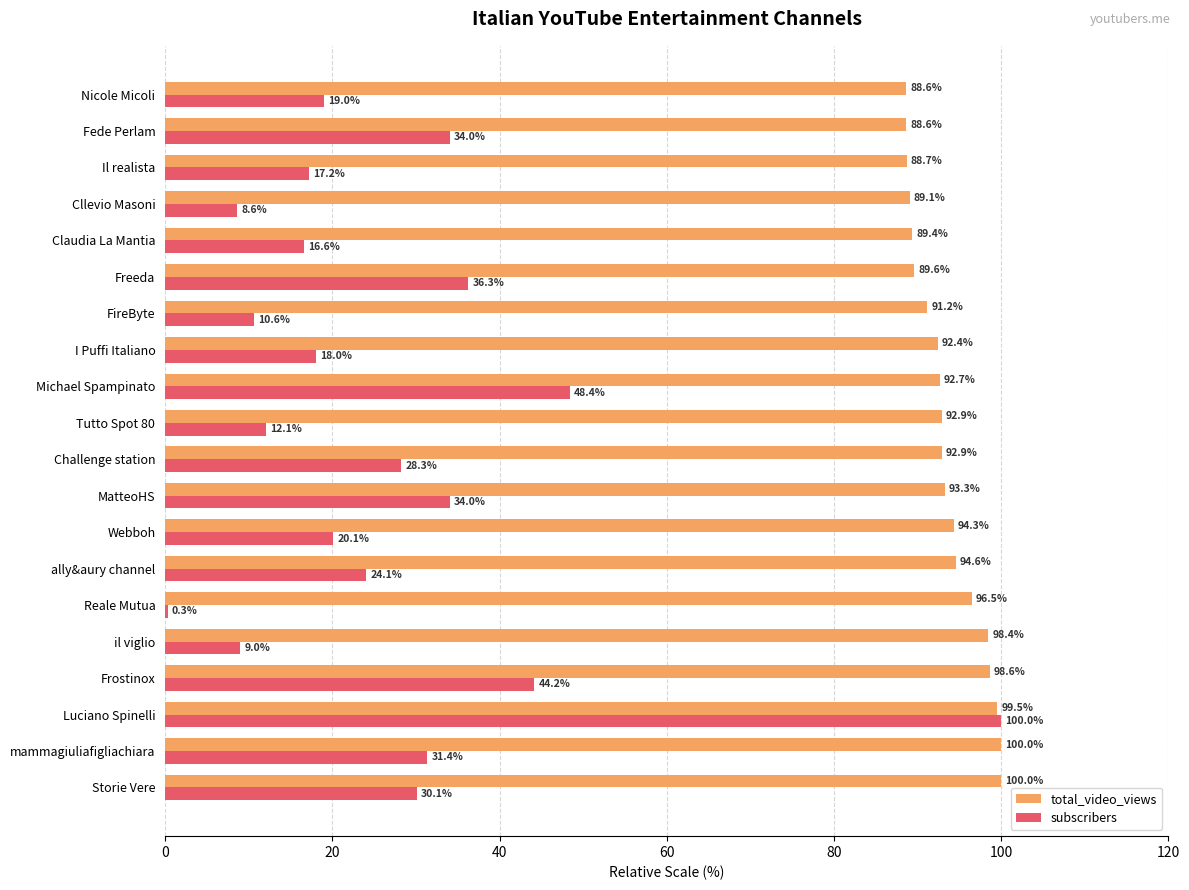

What value does the subscribers series have at I Puffi Italiano?

18.0